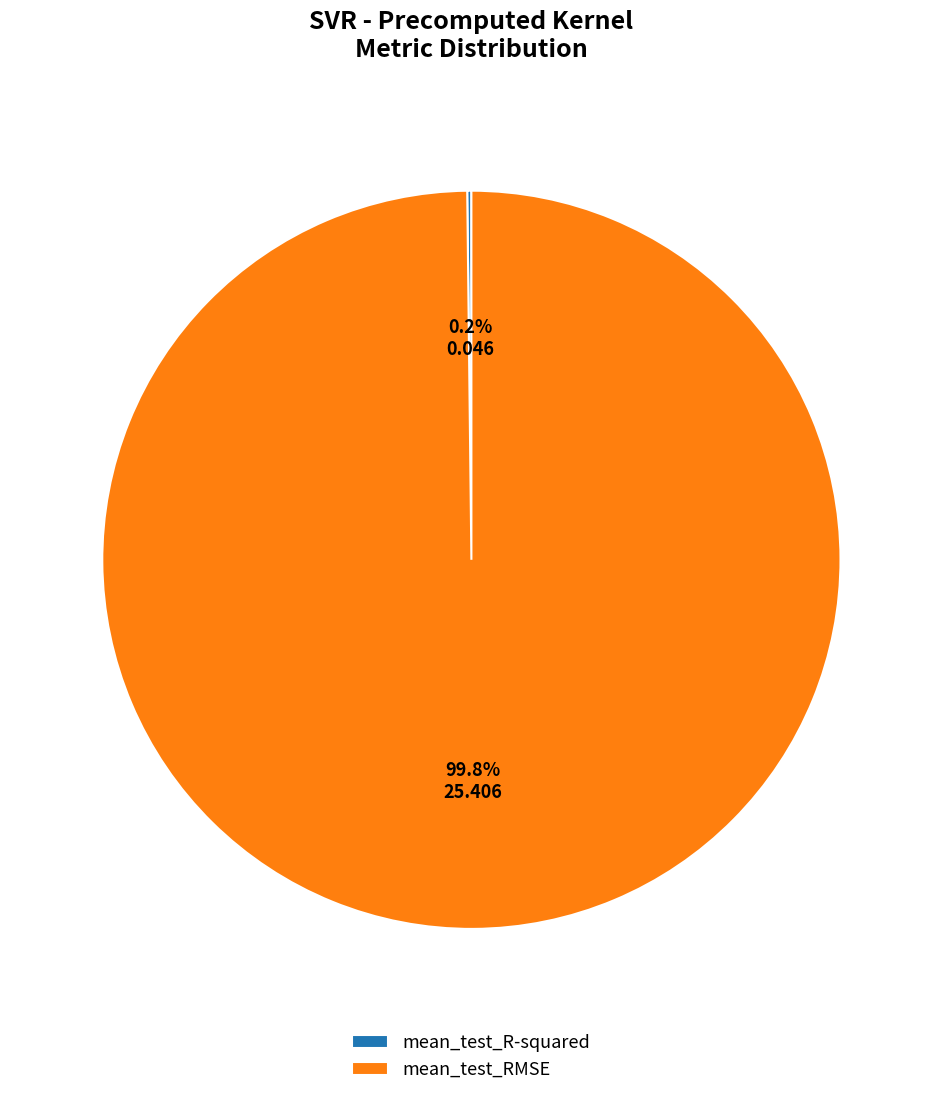

Which slice is the largest?

mean_test_RMSE